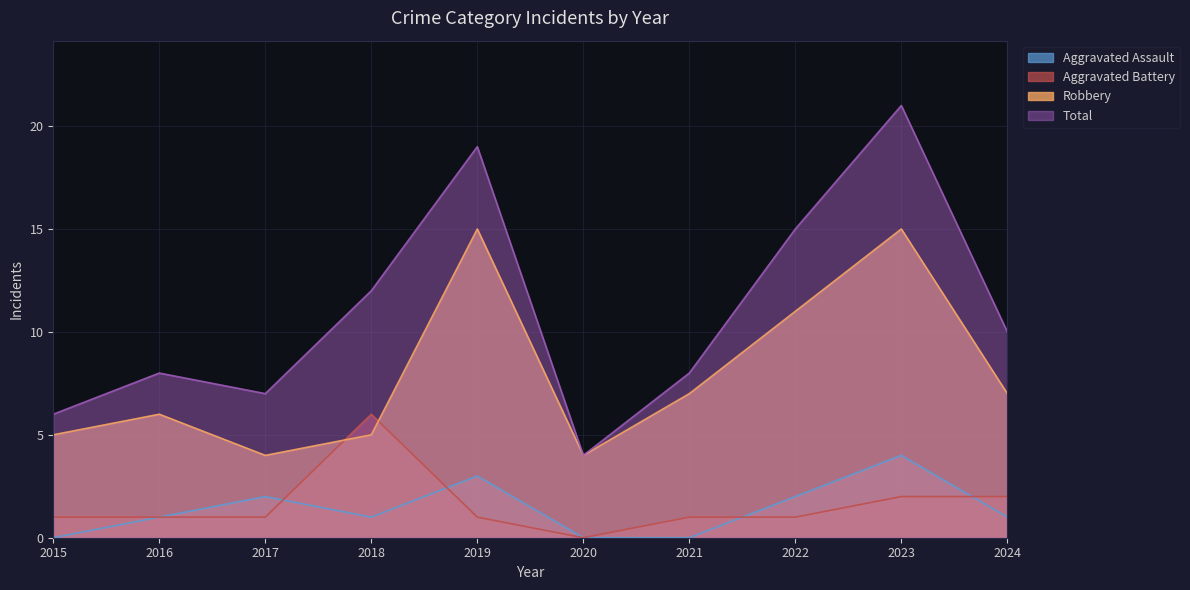

Does the chart display data point markers on the line(s)?

No